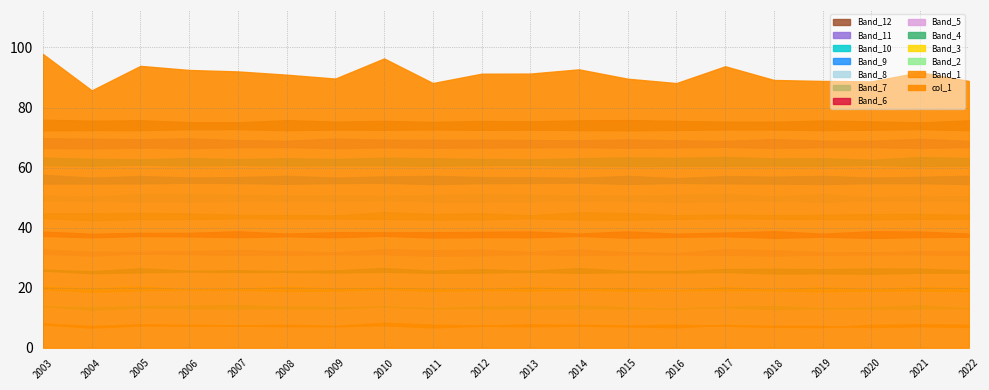

What is the change in value from 2008-12-31 to 2019-12-31?

-2.1